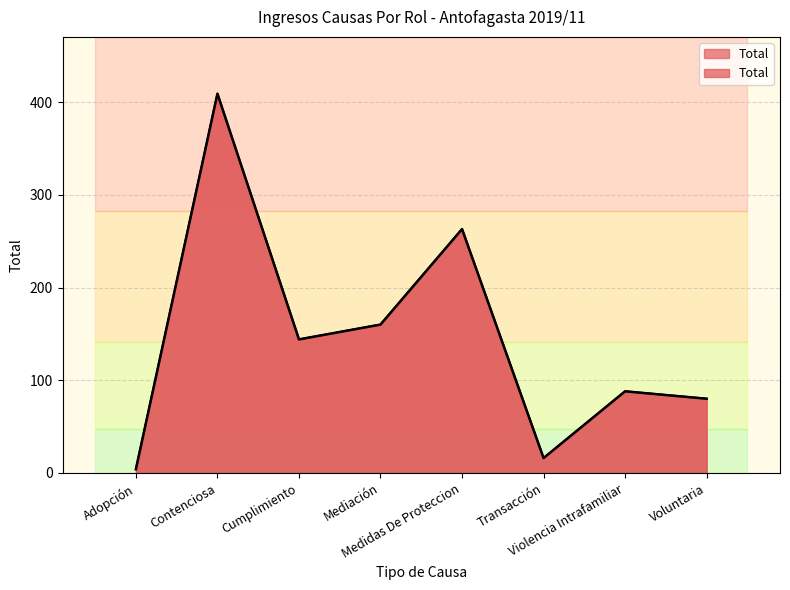

What is the change in value from Adopción to Mediación?

+156